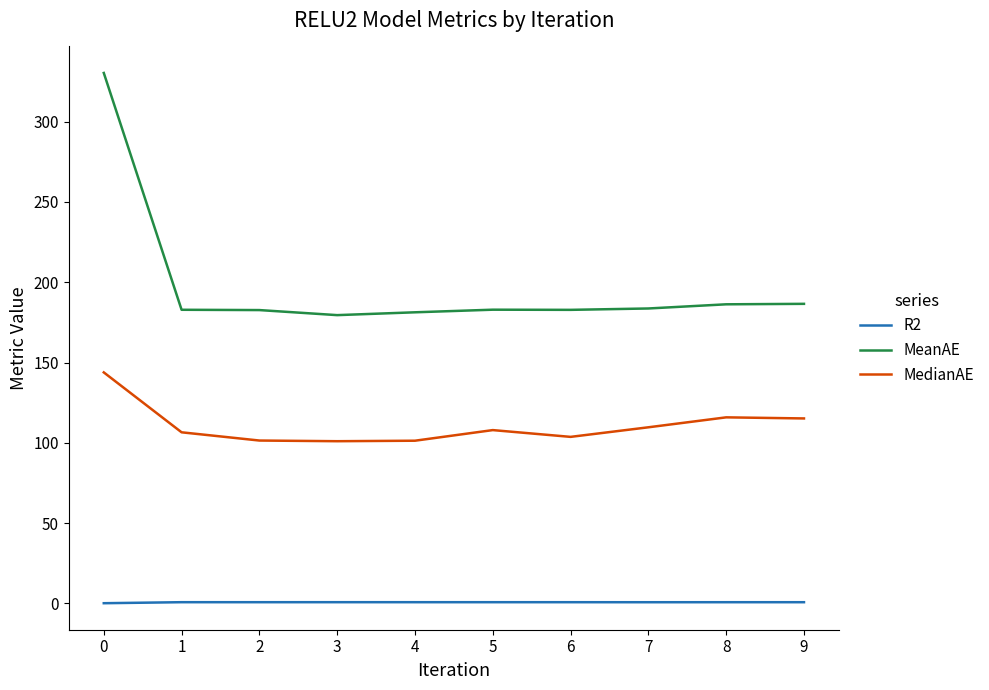

What is the spread (max minus min) of values at 8?

185.5